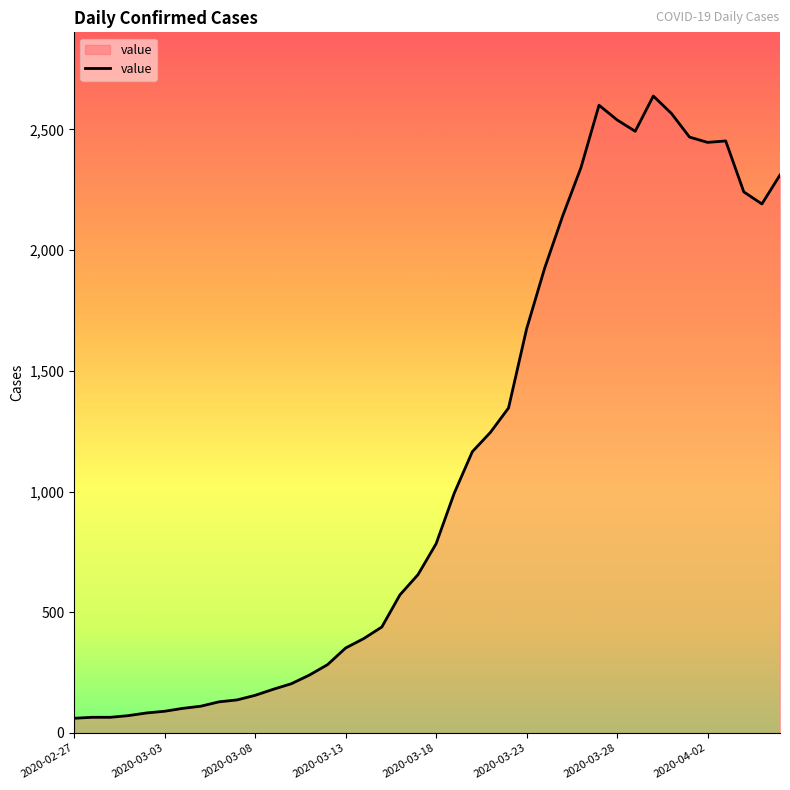

What is the minimum value shown in the chart?

61